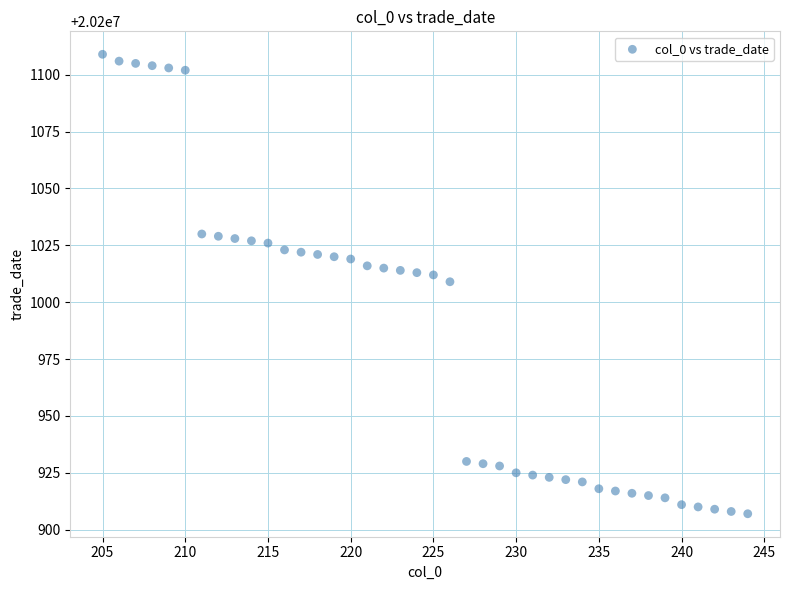

How many points are shown in the scatter plot?

40